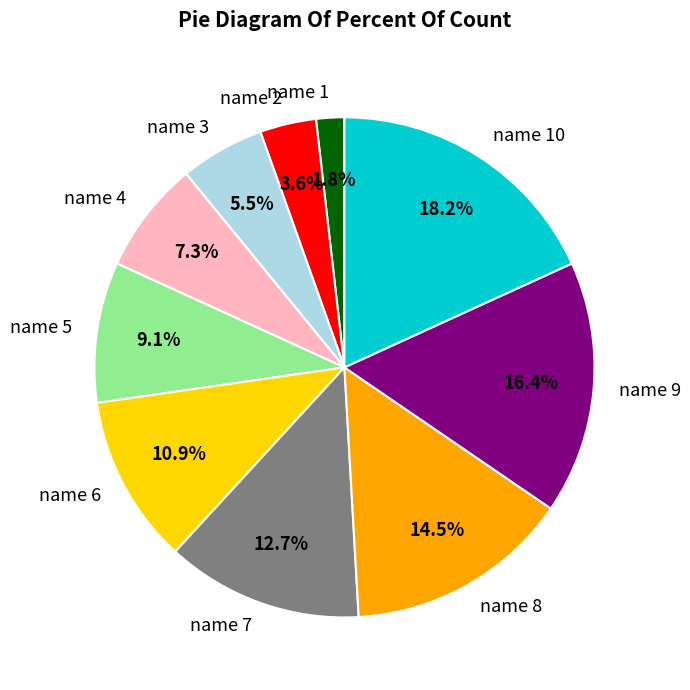

What percentage is the name 5 slice, to the nearest percent?

9%